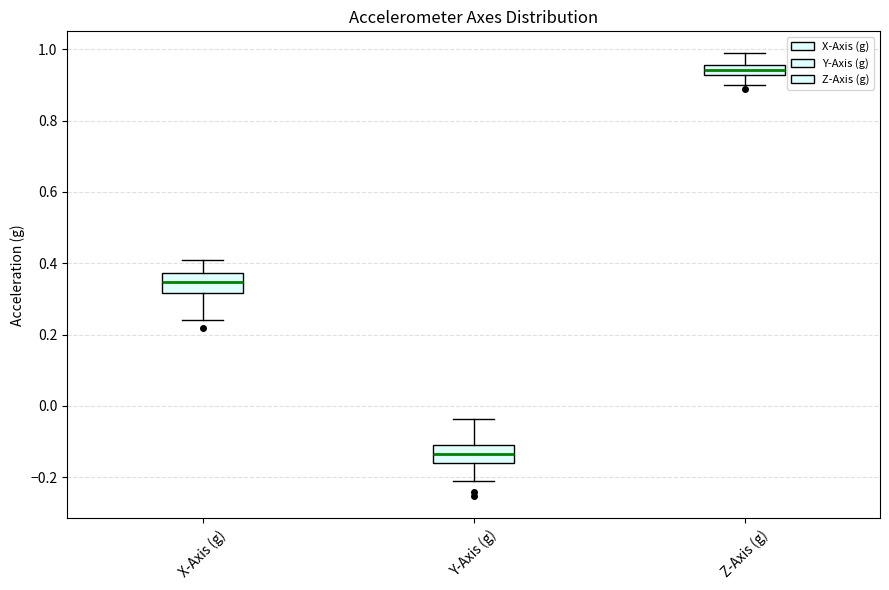

Where is the upper edge of the box for Z-Axis (g) on the y-axis? The values are not printed on the chart, so give them approximately, as read against the axis.

0.96